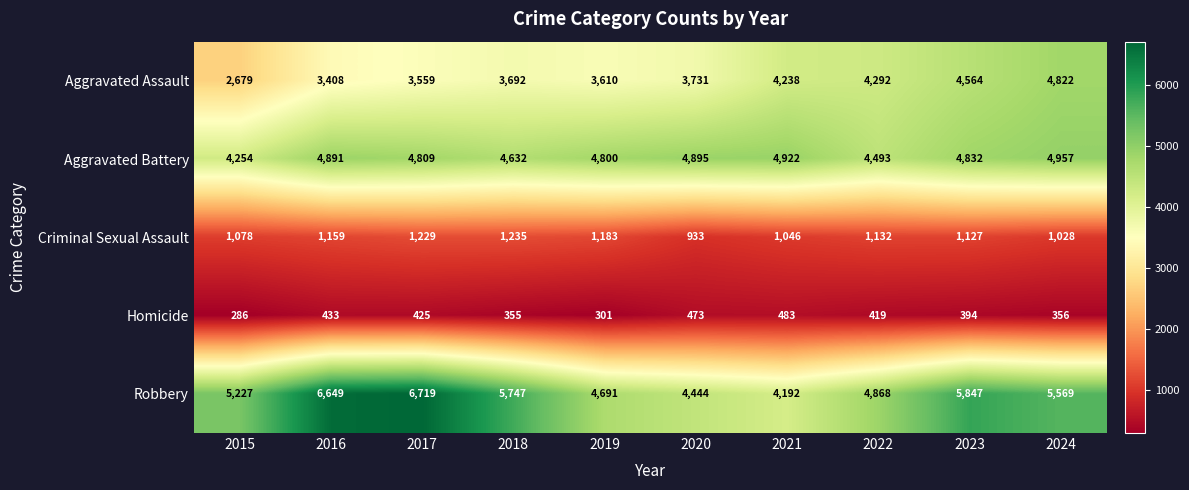

Between 2017 and 2020, which series saw the biggest shift?

Robbery